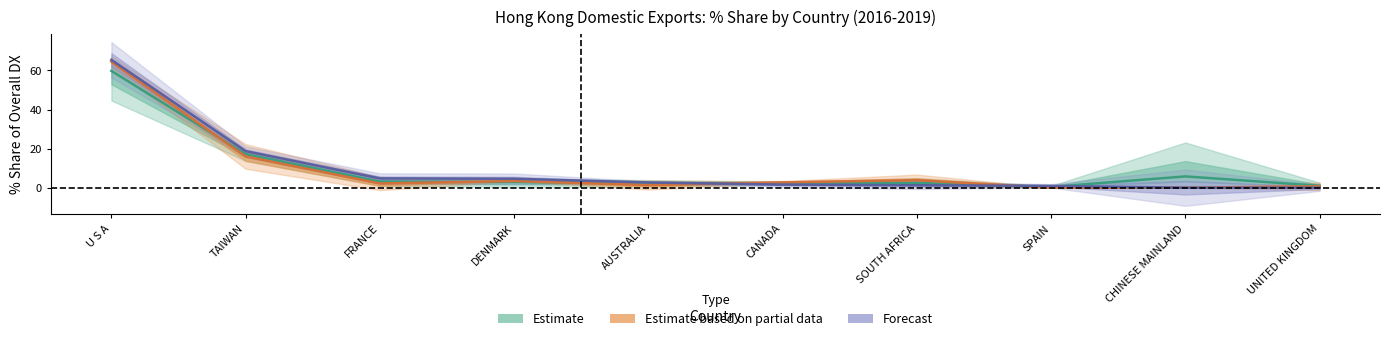

At AUSTRALIA, list the series in order from largest to smallest.

Forecast, Estimate, Estimate based on partial data